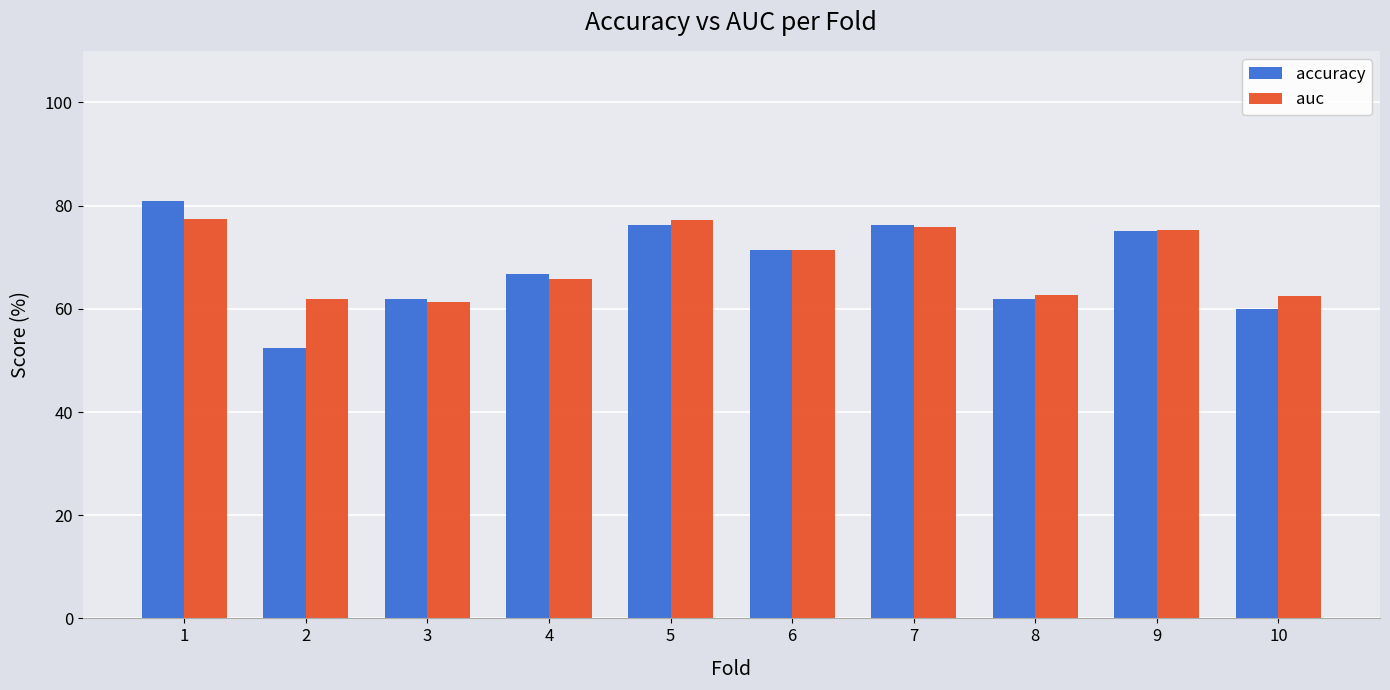

Which series has the widest spread of values?

accuracy